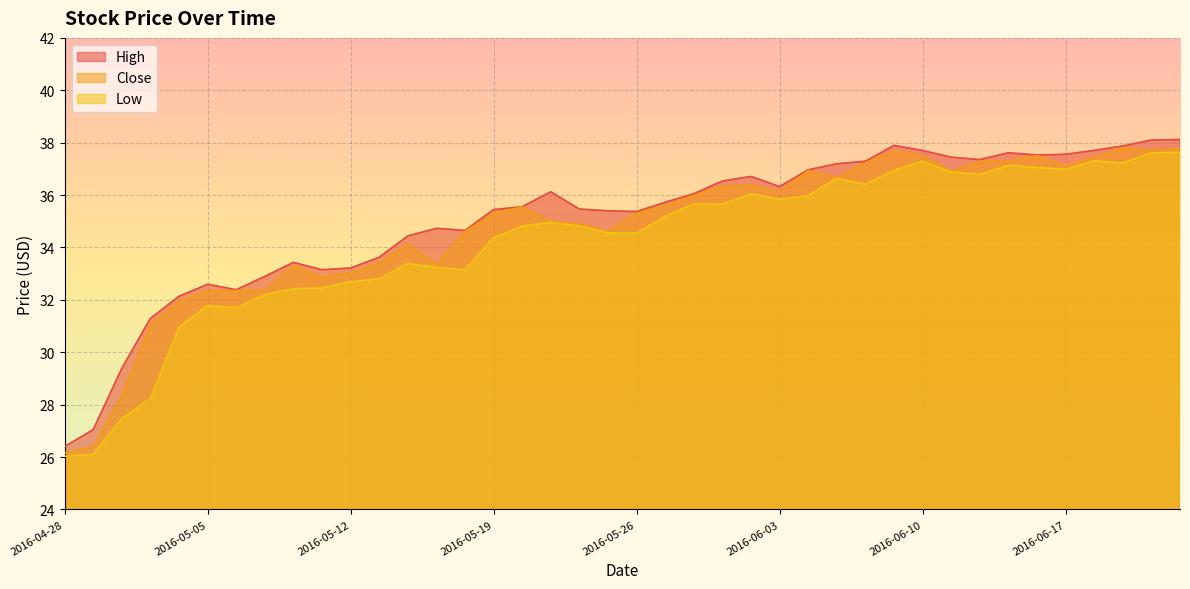

How many lines are shown in the chart?

3